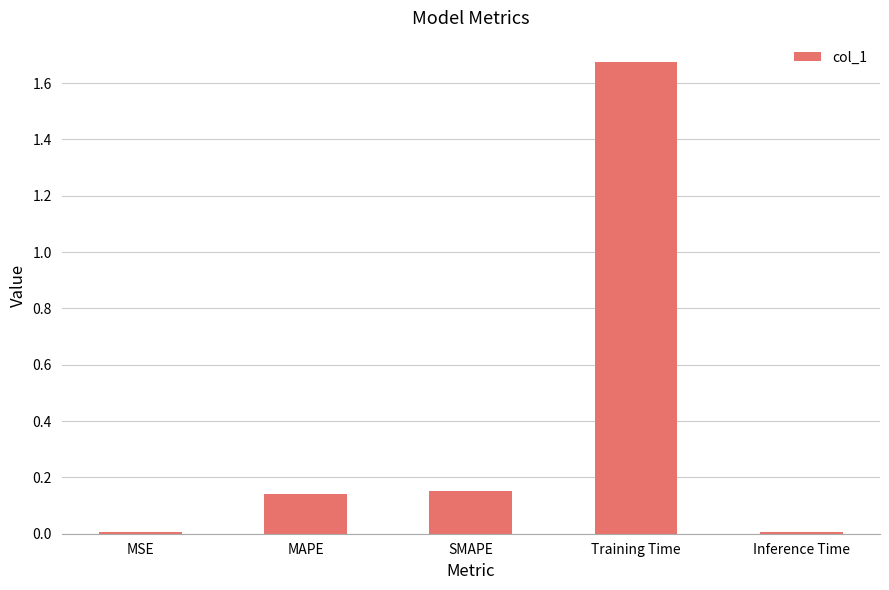

True or false: the data shows 0.0 at Inference Time.

True